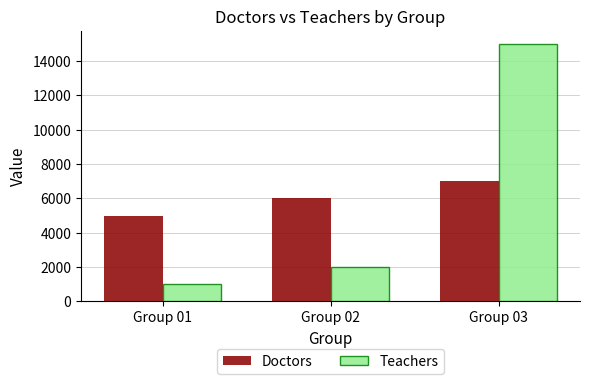

Rank the series at Group 02 from lowest to highest value.

Teachers, Doctors